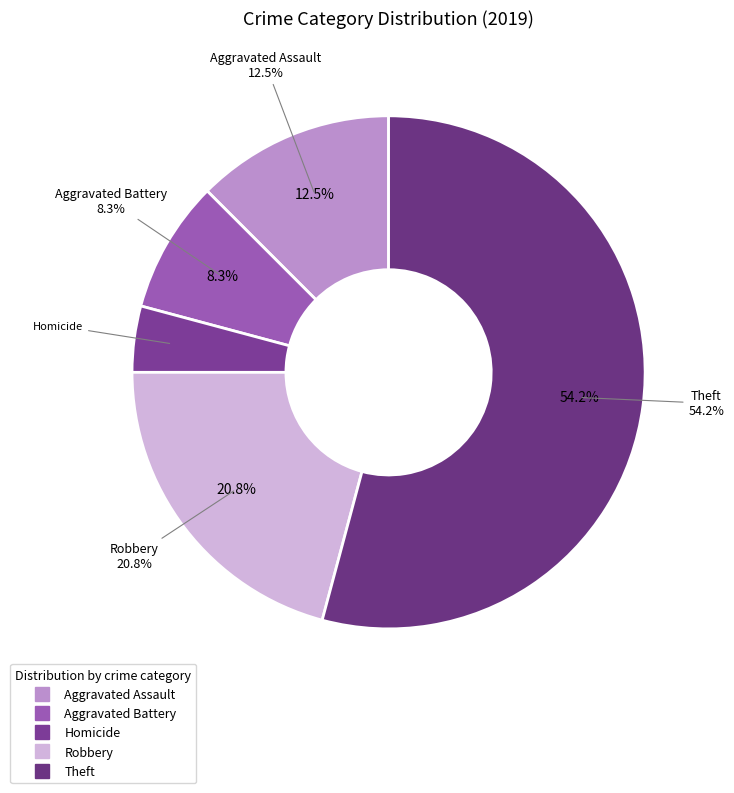

To the nearest percent, what is the difference between the Aggravated Assault and Robbery slice percentages?

8%